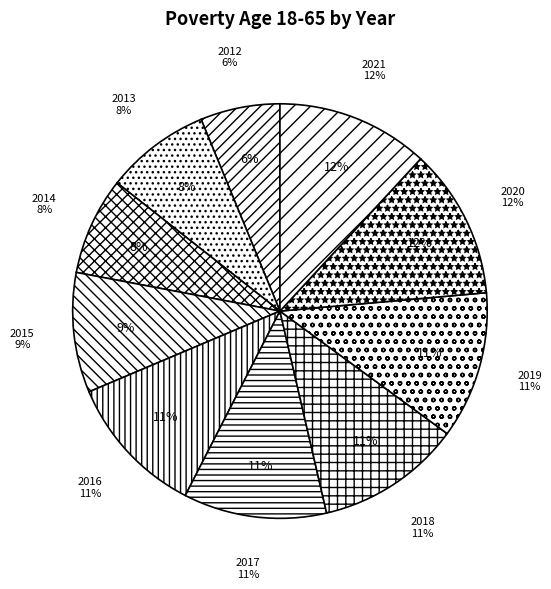

Rank the categories by value from highest to lowest.

2021, 2020, 2019, 2018, 2017, 2016, 2015, 2013, 2014, 2012